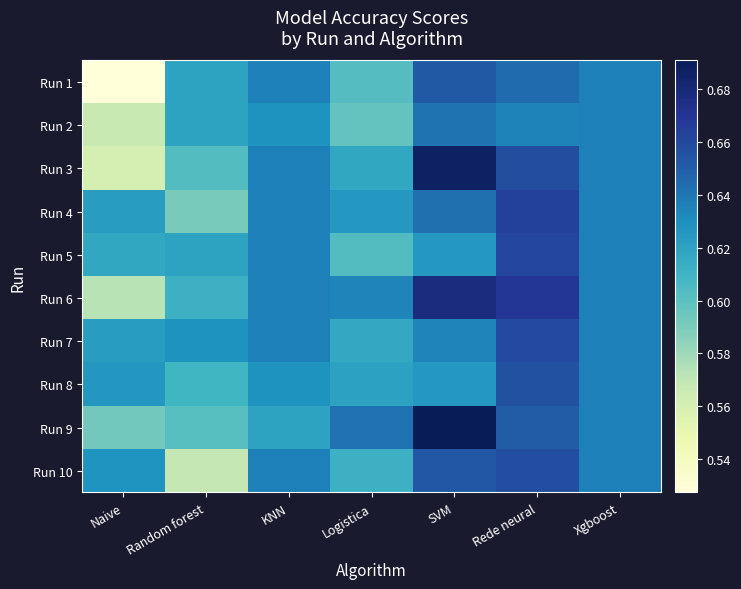

Reading left to right, transcribe all the data shown in this chart.

Run 1: Naive=0.5	Random forest=0.6	KNN=0.6	Logistica=0.6	SVM=0.7	Rede neural=0.6	Xgboost=0.6
Run 2: Naive=0.6	Random forest=0.6	KNN=0.6	Logistica=0.6	SVM=0.6	Rede neural=0.6	Xgboost=0.6
Run 3: Naive=0.6	Random forest=0.6	KNN=0.6	Logistica=0.6	SVM=0.7	Rede neural=0.7	Xgboost=0.6
Run 4: Naive=0.6	Random forest=0.6	KNN=0.6	Logistica=0.6	SVM=0.6	Rede neural=0.7	Xgboost=0.6
Run 5: Naive=0.6	Random forest=0.6	KNN=0.6	Logistica=0.6	SVM=0.6	Rede neural=0.7	Xgboost=0.6
Run 6: Naive=0.6	Random forest=0.6	KNN=0.6	Logistica=0.6	SVM=0.7	Rede neural=0.7	Xgboost=0.6
Run 7: Naive=0.6	Random forest=0.6	KNN=0.6	Logistica=0.6	SVM=0.6	Rede neural=0.7	Xgboost=0.6
Run 8: Naive=0.6	Random forest=0.6	KNN=0.6	Logistica=0.6	SVM=0.6	Rede neural=0.7	Xgboost=0.6
Run 9: Naive=0.6	Random forest=0.6	KNN=0.6	Logistica=0.6	SVM=0.7	Rede neural=0.7	Xgboost=0.6
Run 10: Naive=0.6	Random forest=0.6	KNN=0.6	Logistica=0.6	SVM=0.7	Rede neural=0.7	Xgboost=0.6